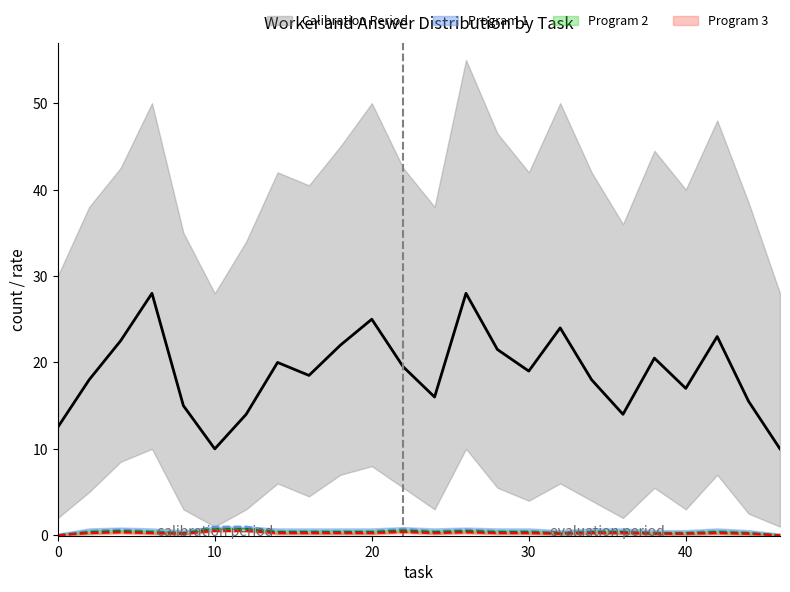

Where does the avg_worker_upper series first go above 42?

4